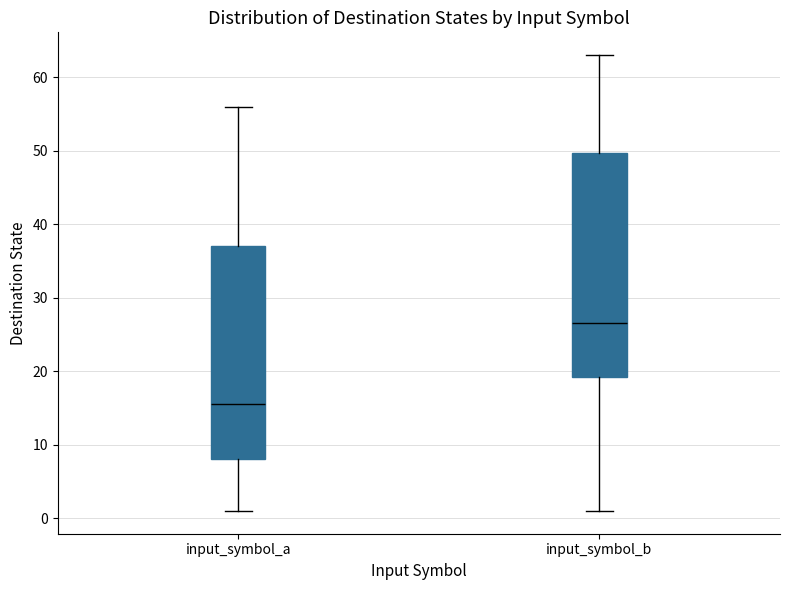

Which box has the highest median line?

input_symbol_b